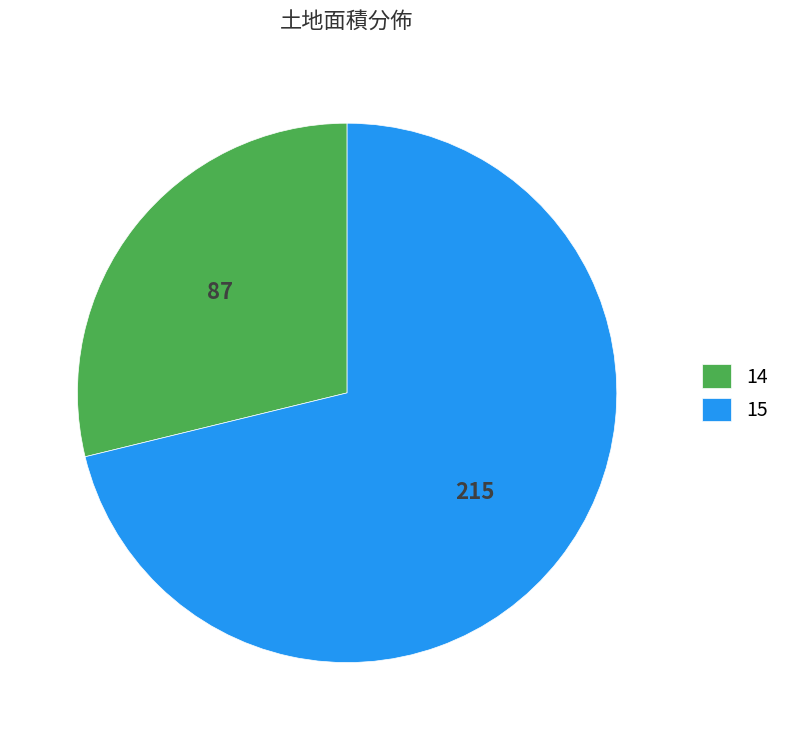

Rank the categories by value from lowest to highest.

14, 15